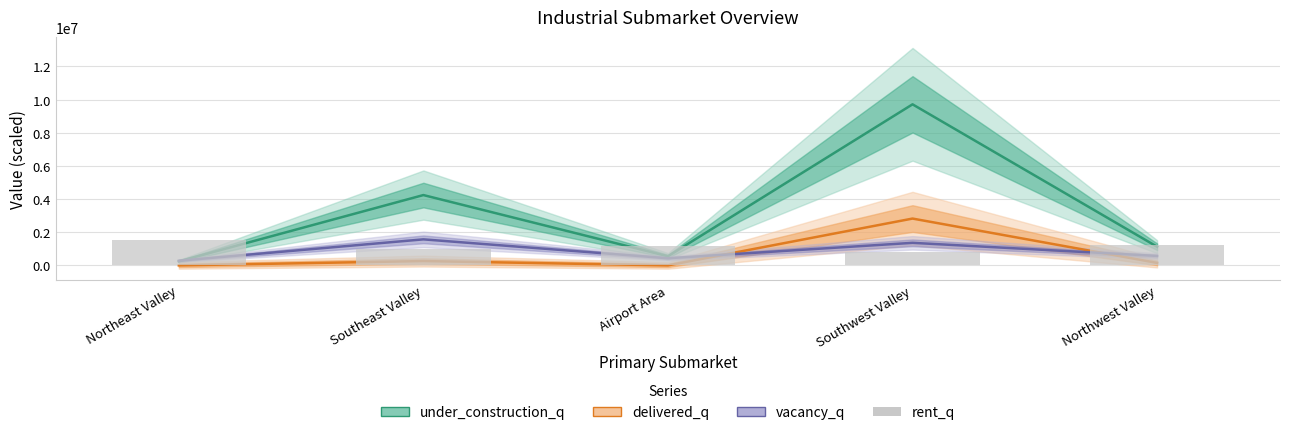

What is the sum of the under_construction_q values at Southeast Valley and Airport Area?

4792687.0